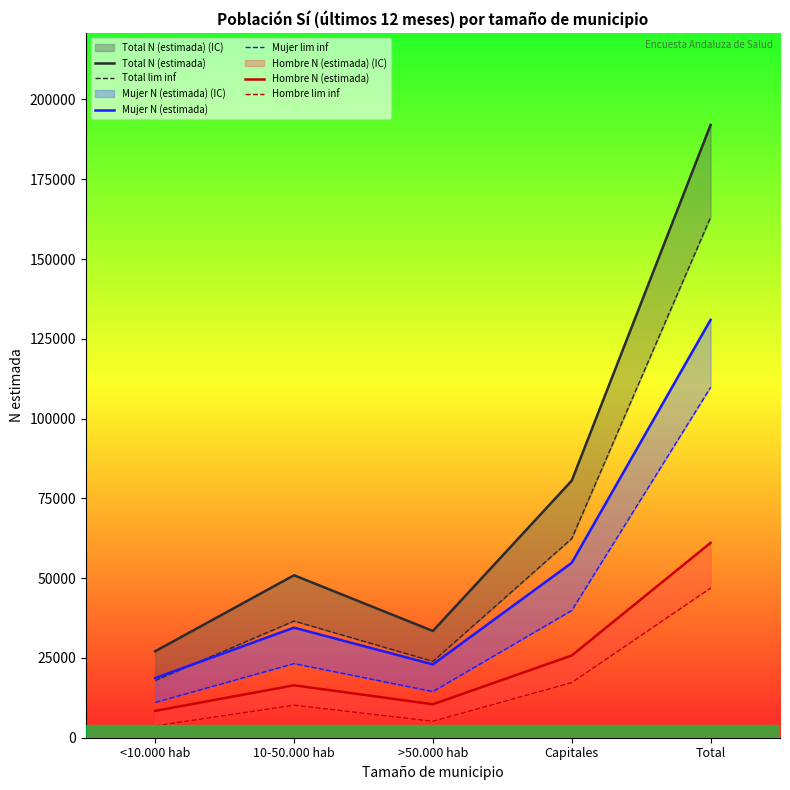

Count the number of data series in this chart.

6